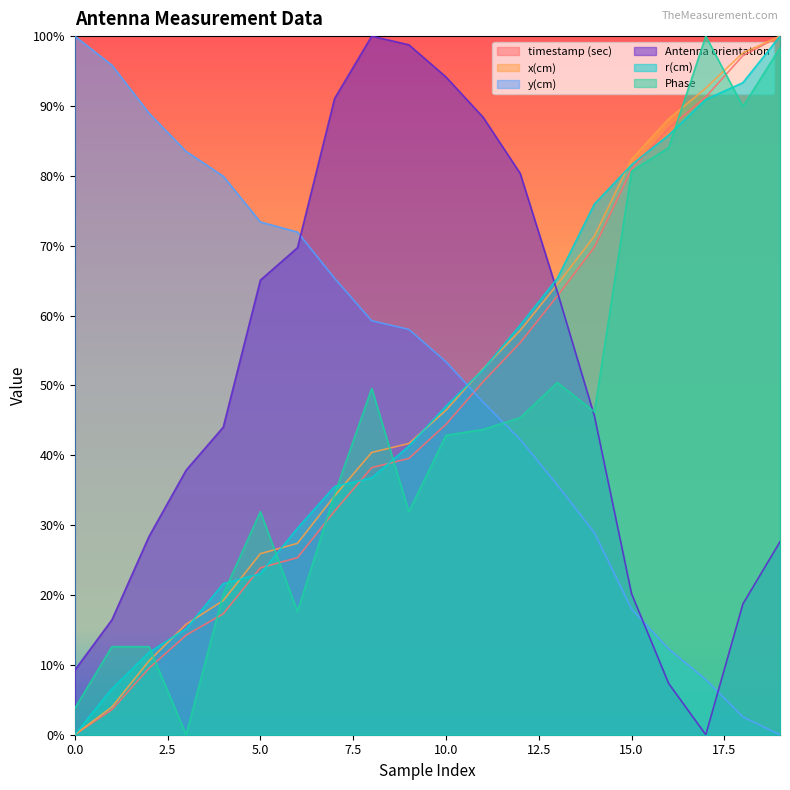

Is it true that y(cm) equals 1.4 at 3?

False